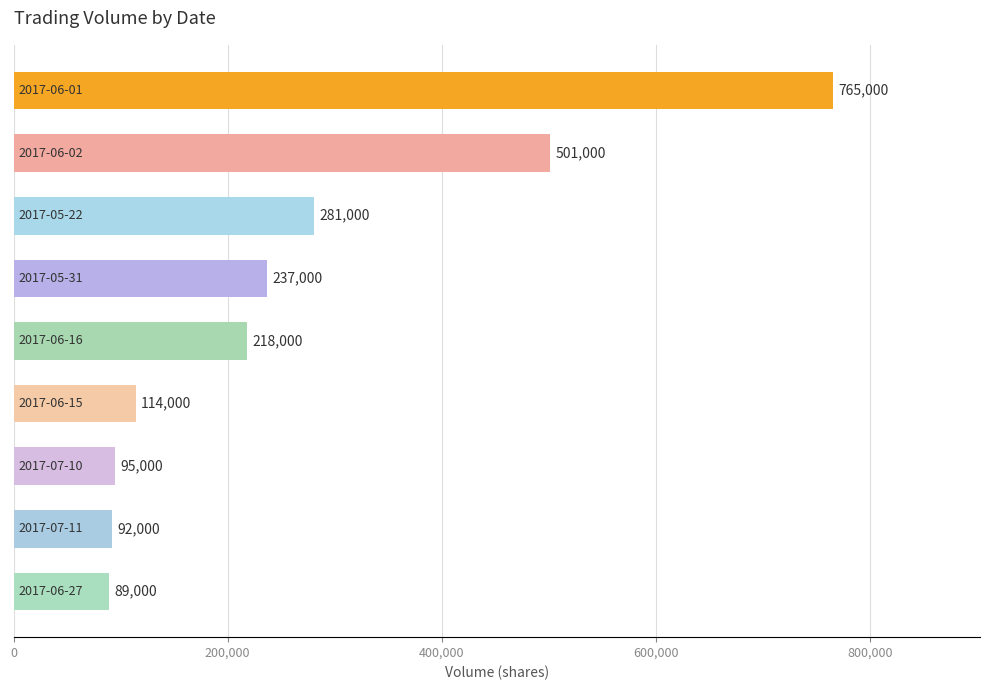

What is the maximum value shown in the chart?

765000